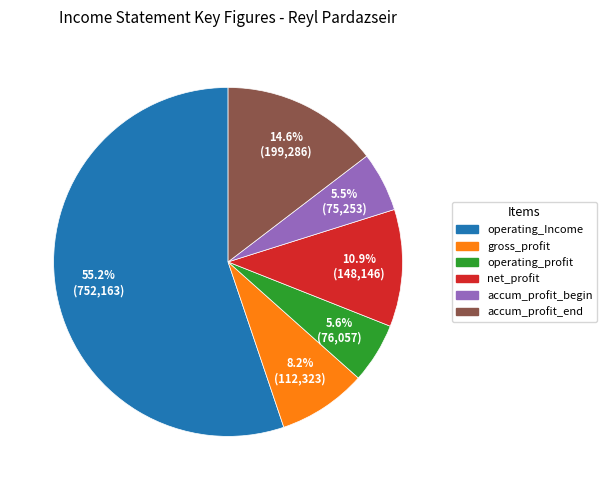

Is there a majority slice in this chart?

Yes